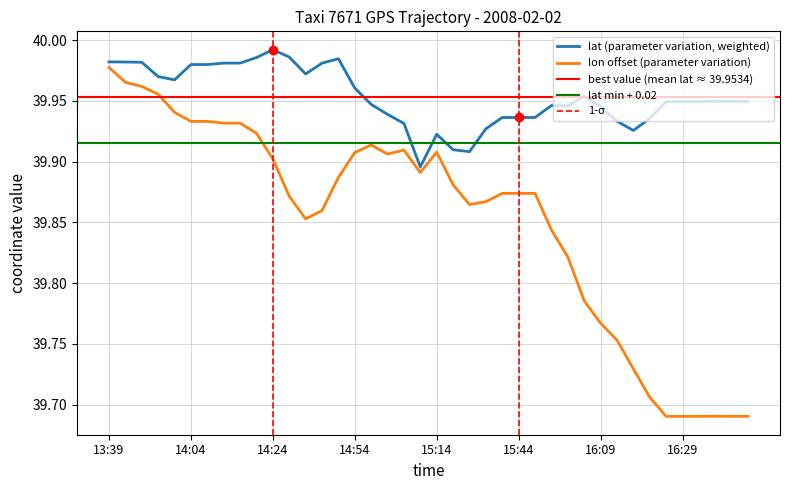

What is the sum of the lat values at 13:54 and 15:44?

79.9